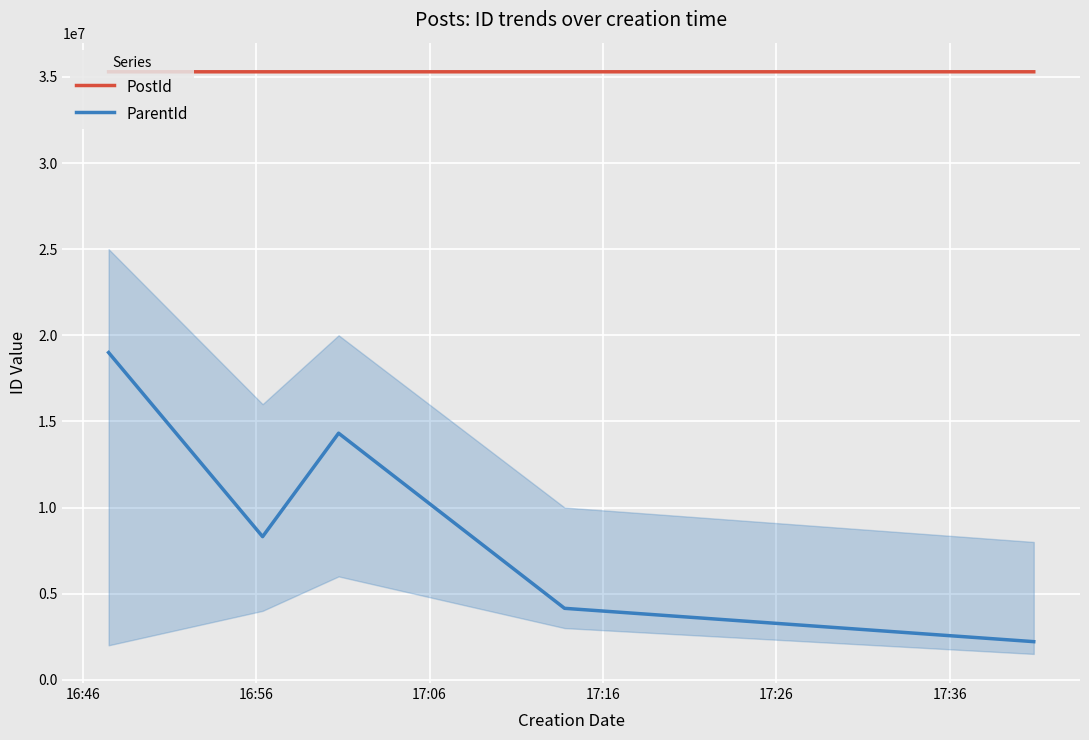

Reading left to right, what are all the values shown in this chart?

PostId: 35297544	35297713	35297800	35298072	35298587
ParentId: 18997558	8309043	14315013	4147821	2212285